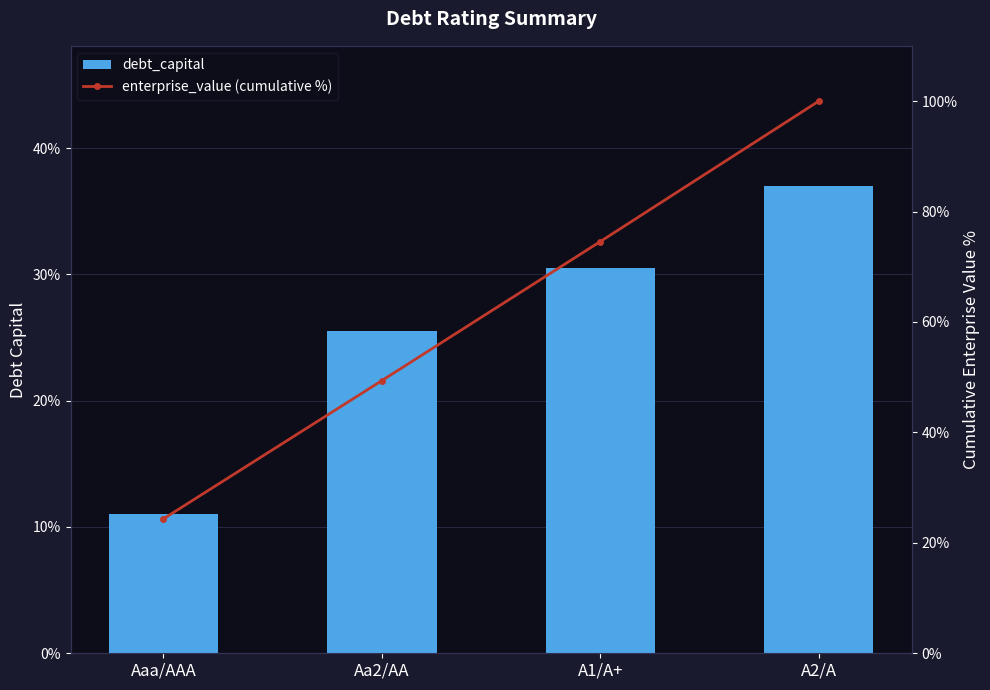

What is the difference between the maximum and second lowest values in the enterprise_value (cumulative %) series?

50.6